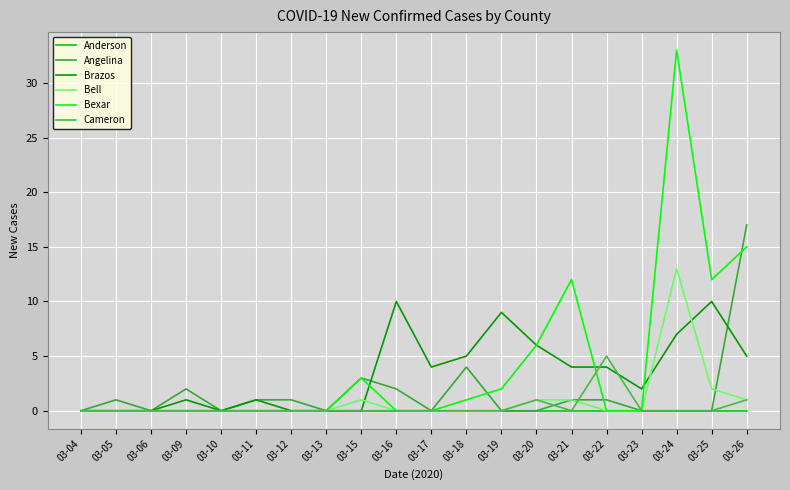

At how many categories does at least one series exceed 28?

1